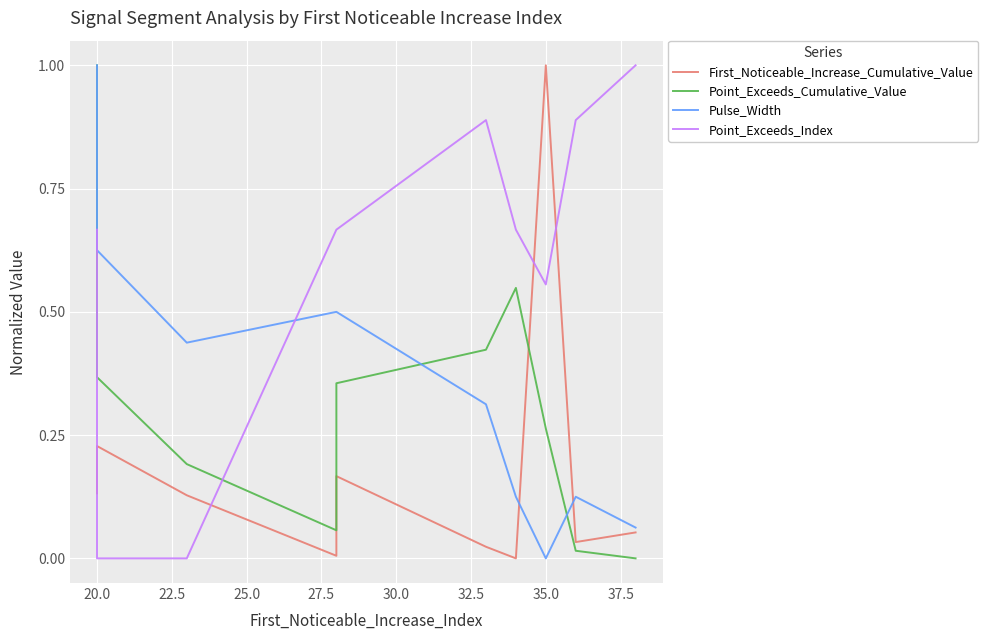

What is the value of the Point_Exceeds_Index point at the 6th from the left?

0.9